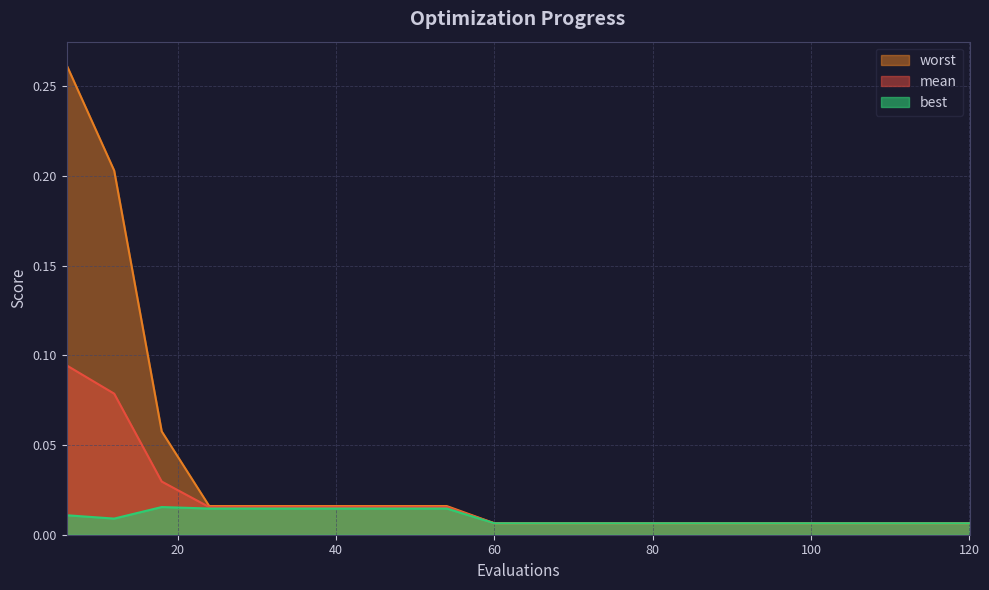

True or false: best has more than 1 interior local peaks.

False